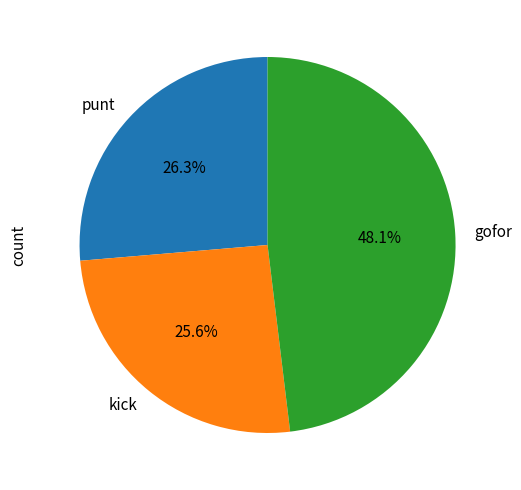

Does punt represent more than half of the total?

No